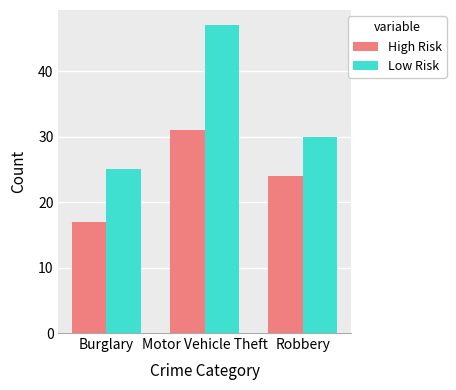

Reading right to left, transcribe all the data shown in this chart.

High Risk: Robbery=24	Motor Vehicle Theft=31	Burglary=17
Low Risk: Robbery=30	Motor Vehicle Theft=47	Burglary=25